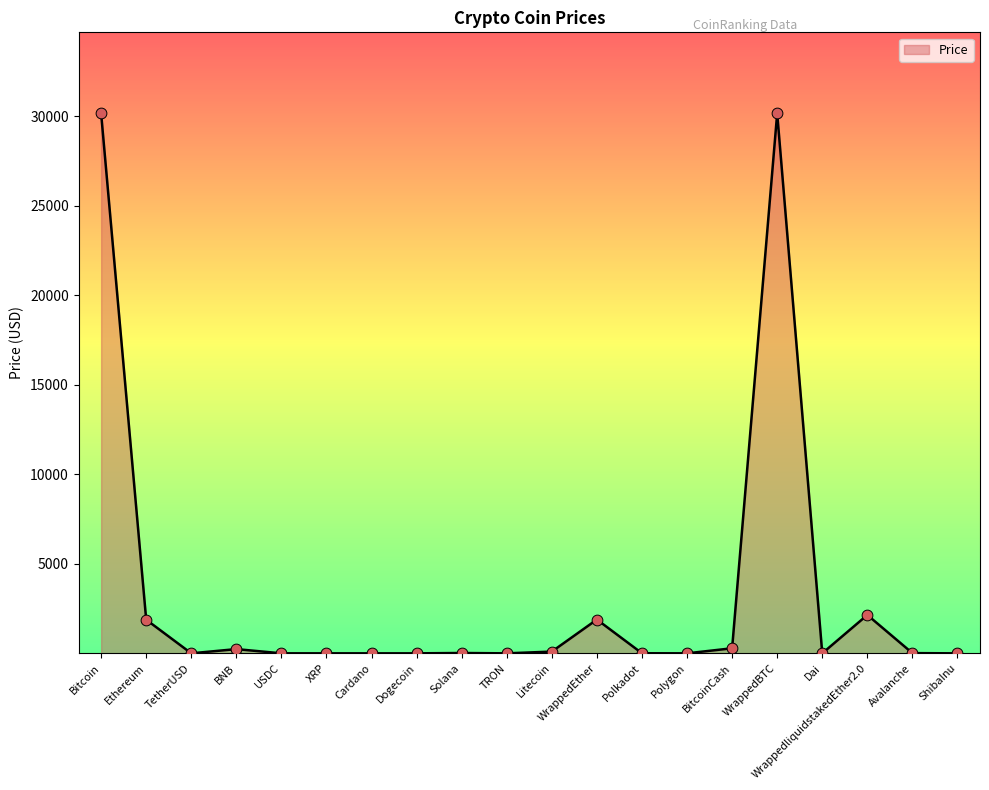

Between WrappedliquidstakedEther2.0 and Litecoin, which is larger?

WrappedliquidstakedEther2.0